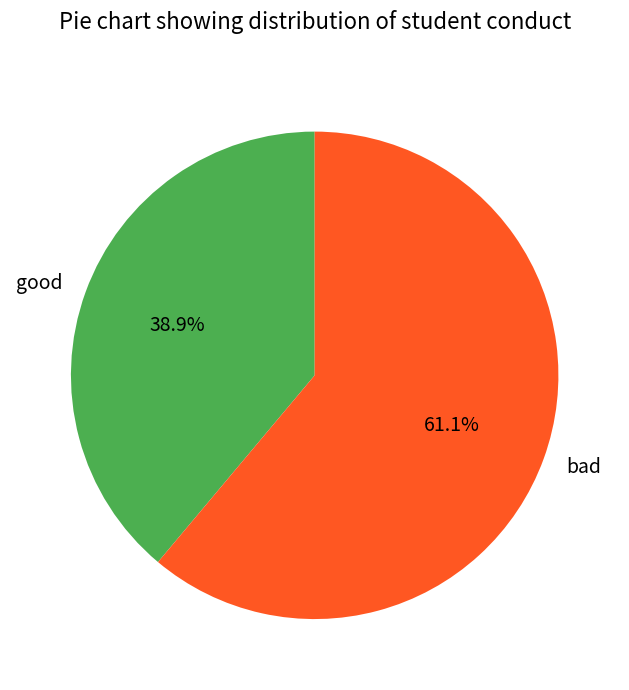

To the nearest percent, what percentage of the pie is bad?

61%